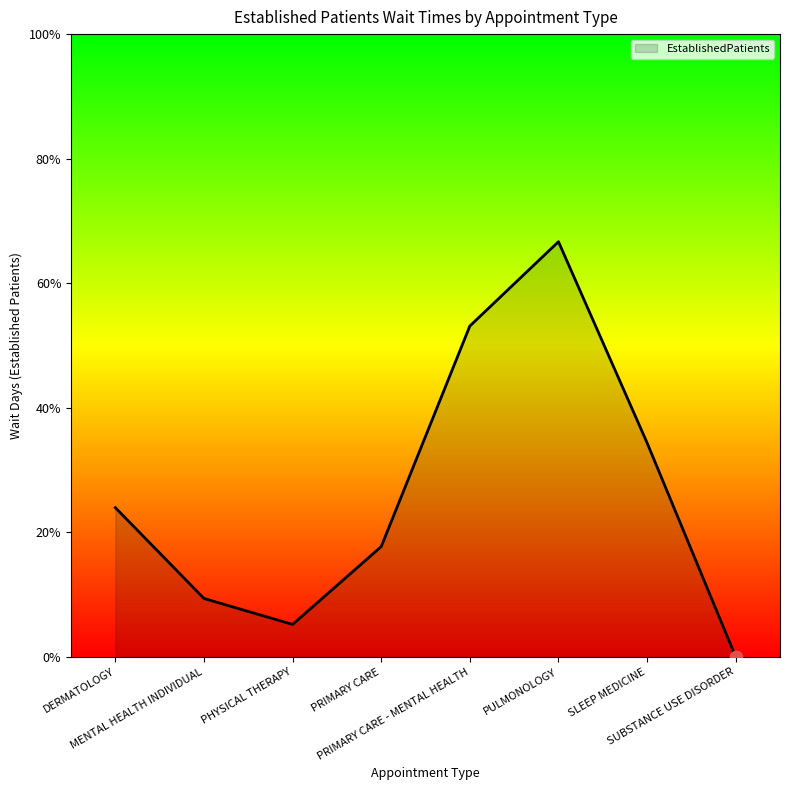

Is this an area chart (filled region under the line)?

Yes